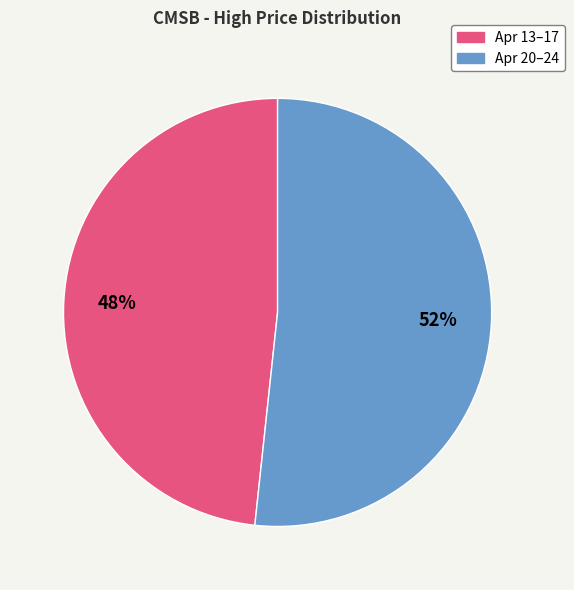

To the nearest percent, what is the average slice percentage?

50%